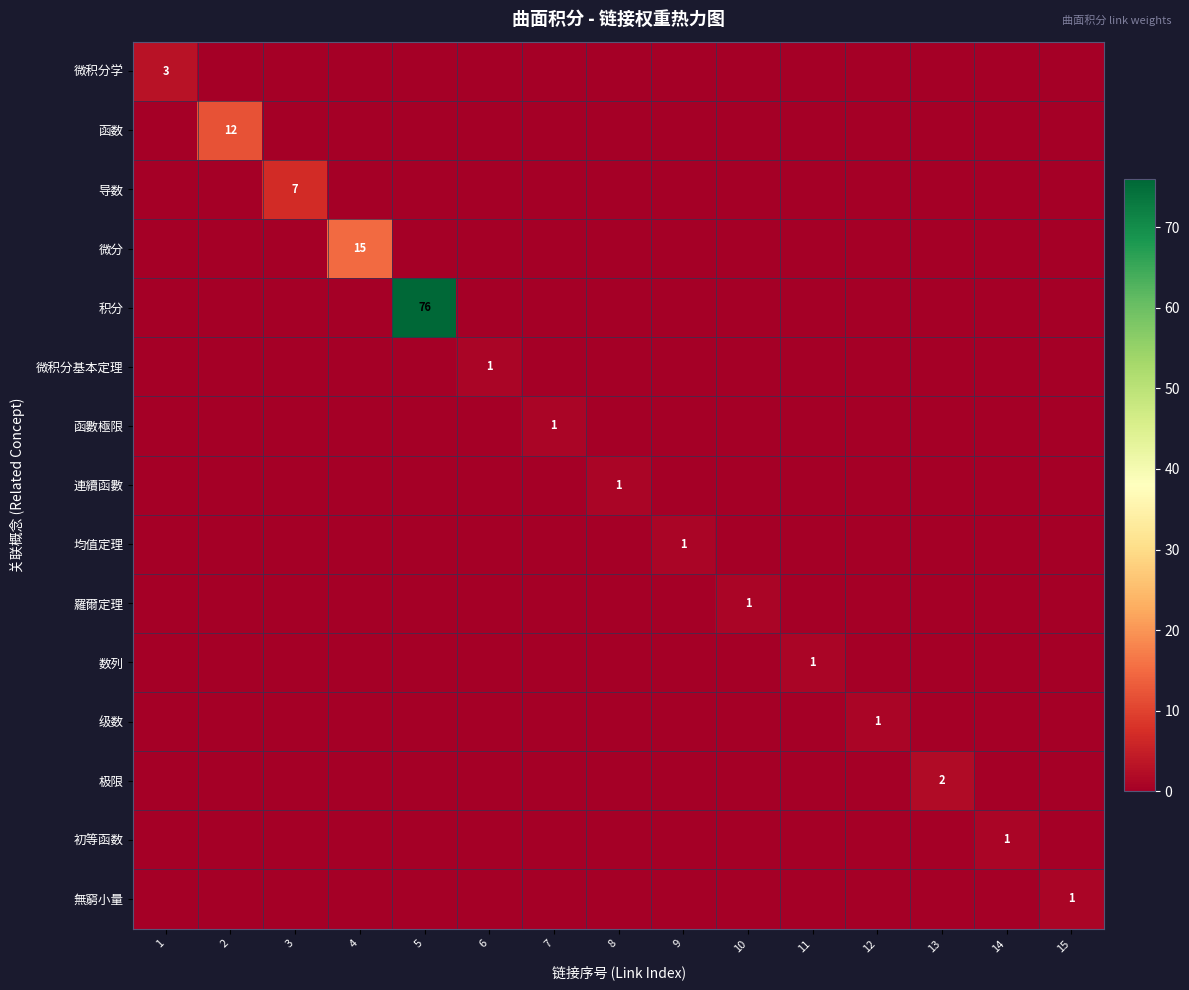

True or false: 無窮小量 has a value of 1 at 15.

True